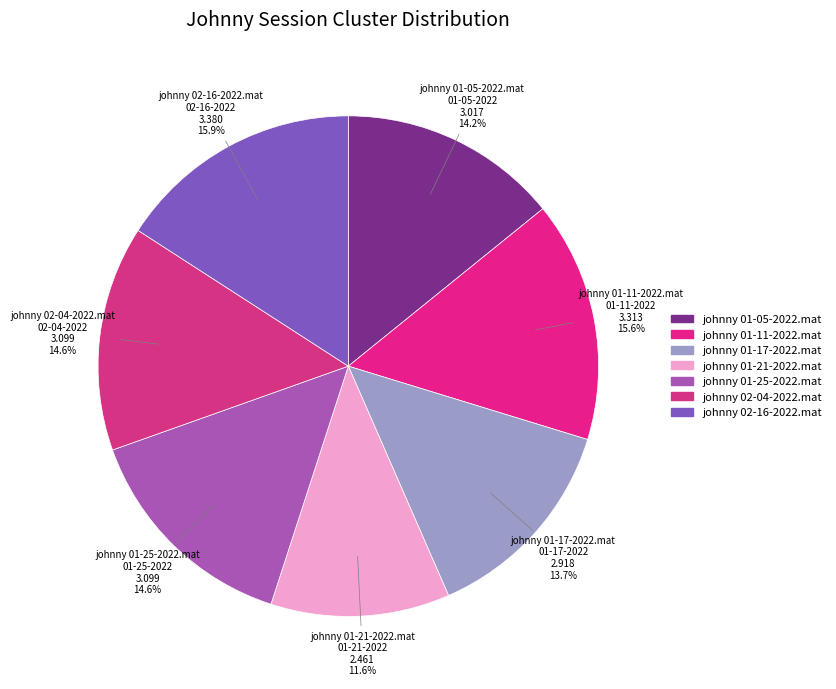

Is it true that johnny 01-21-2022.mat is 12% of the pie?

True